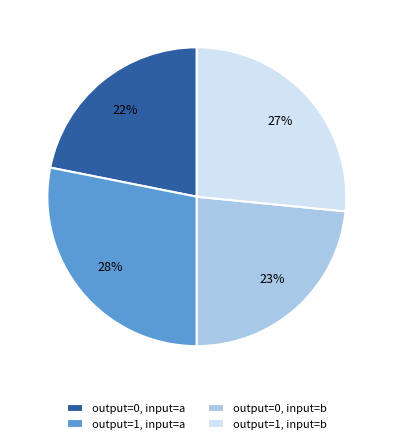

What is the smallest slice in the pie chart?

output=0, input=a